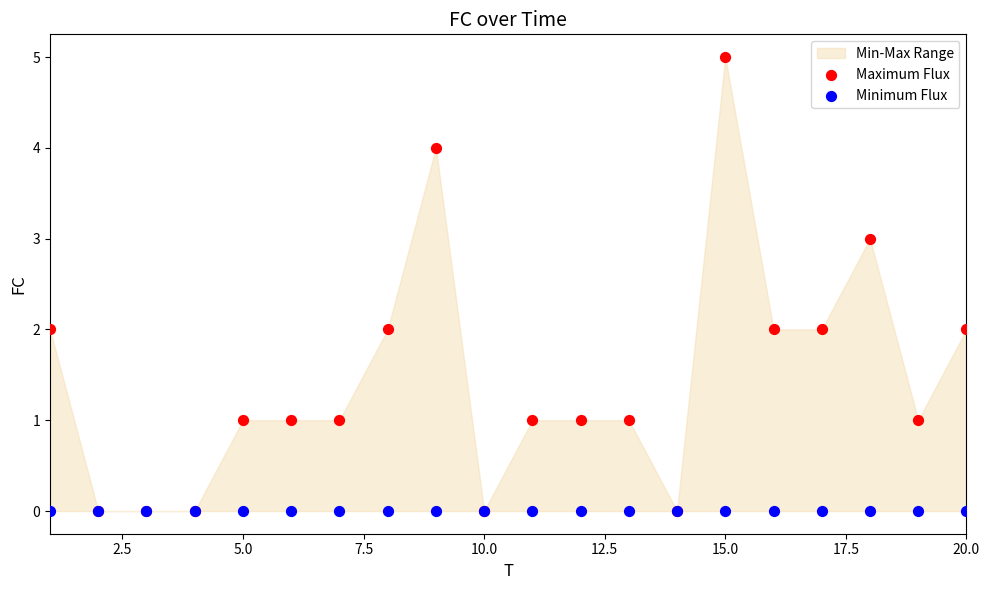

Which series contains the lowest Y value?

Maximum Flux